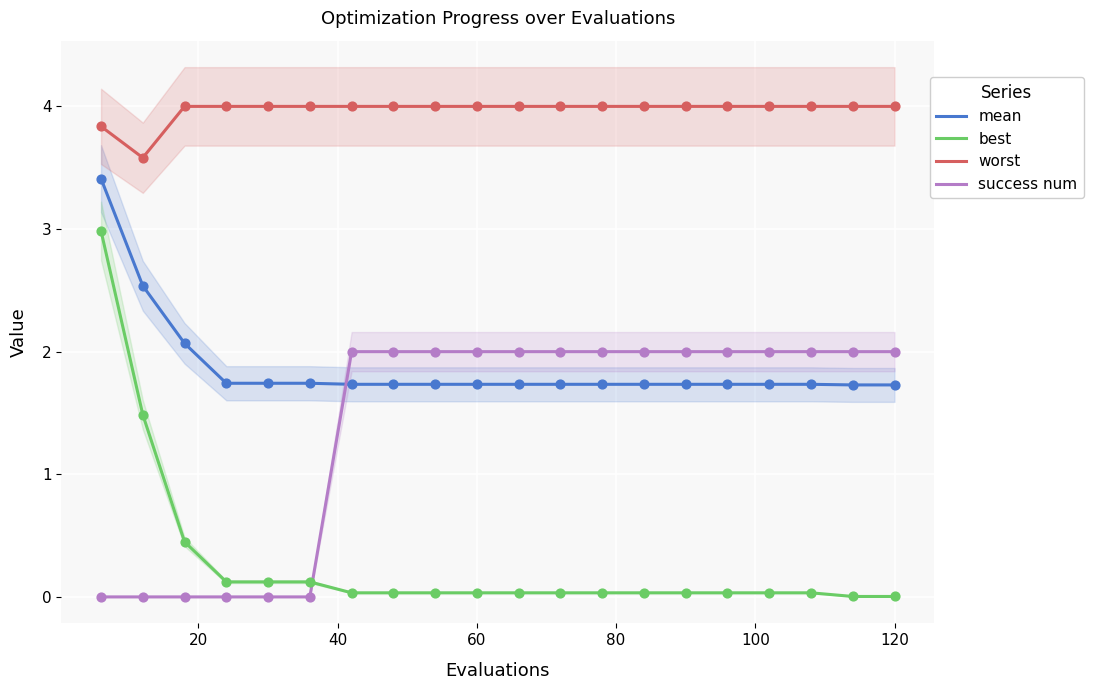

Which series has the largest total across all categories?

worst